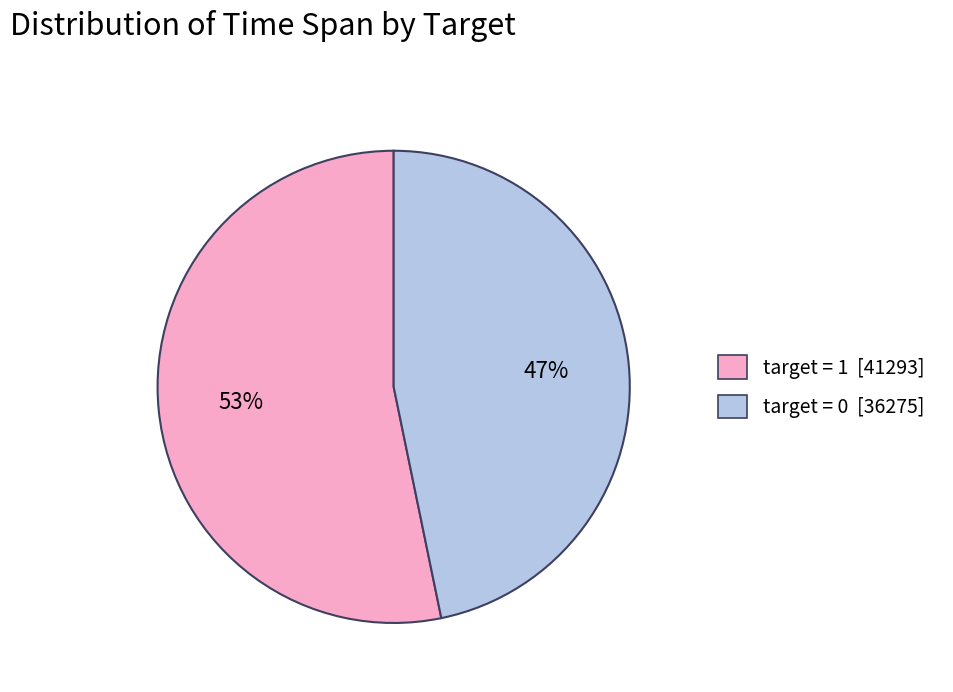

Between target = 0 [36275] and target = 1 [41293], which is larger?

target = 1 [41293]